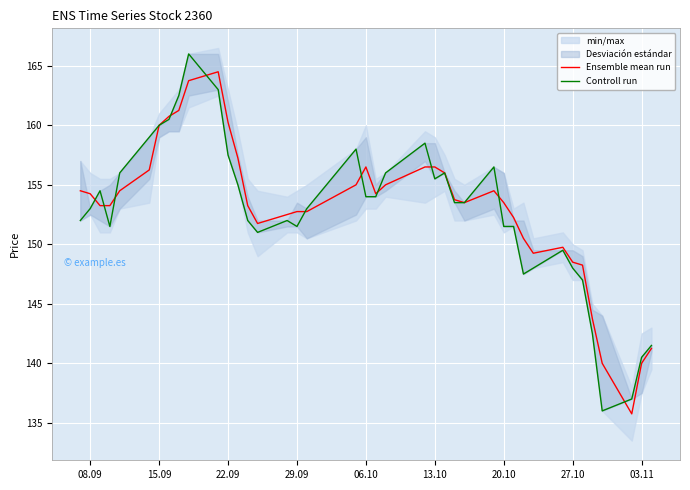

Which series has the largest range (max minus min)?

Controll run